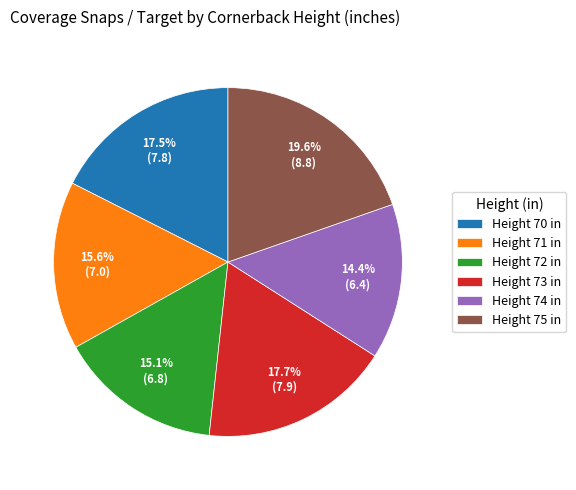

What percentage do Height 74 in and Height 73 in together represent?

32.1%